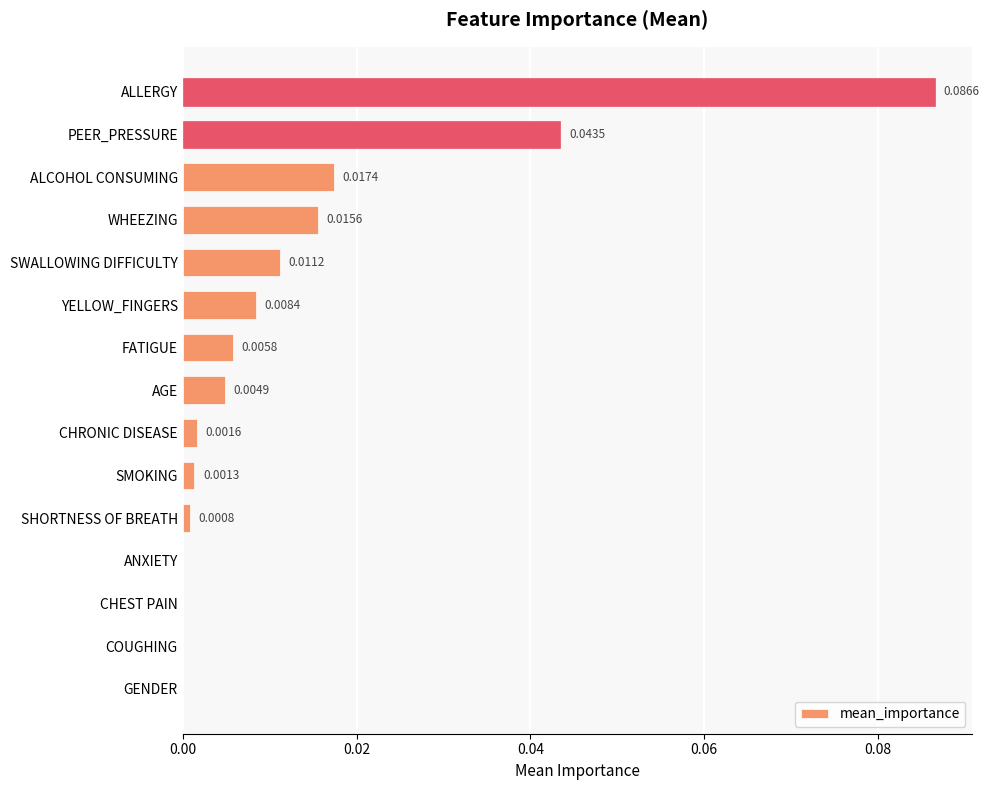

Between COUGHING and ALLERGY, which is larger?

ALLERGY